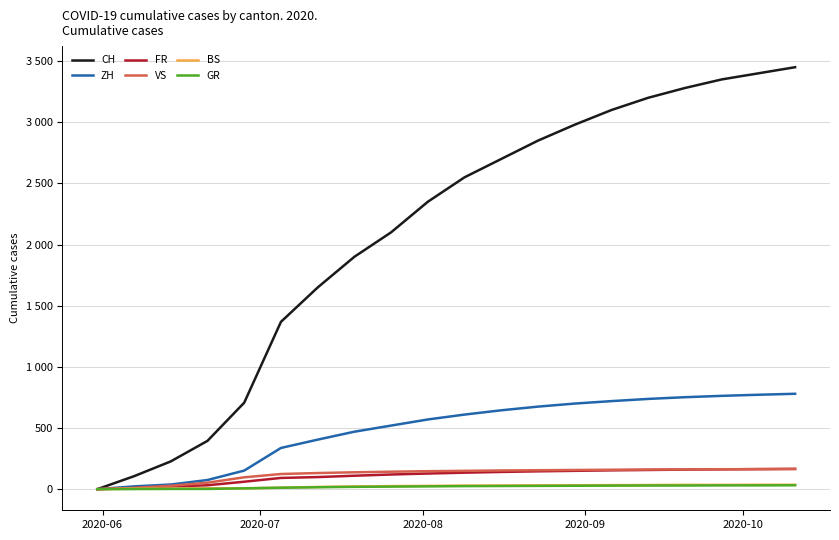

Is this an area chart (filled region under the line)?

No